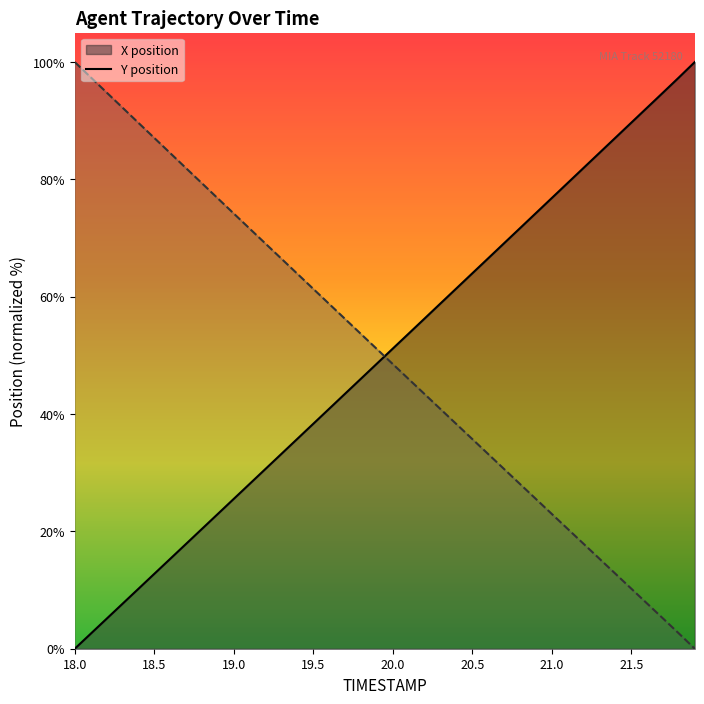

Reading right to left, extract all data points from this chart.

X: 100.0	97.4	94.8	92.2	89.7	87.1	84.5	81.9	79.4	76.8	74.2	71.7	69.1	66.5	64.0	61.4	58.8	56.3	53.7	51.2	48.6	46.0	43.5	40.9	38.3	35.8	33.2	30.7	28.1	25.5	23.0	20.4	17.9	15.3	12.8	10.2	7.7	5.1	2.6	0.0
Y: 0.0	2.6	5.2	7.7	10.3	12.8	15.3	17.9	20.4	23.0	25.5	28.1	30.6	33.2	35.7	38.3	40.9	43.4	46.0	48.5	51.1	53.7	56.2	58.8	61.3	63.9	66.5	69.0	71.6	74.2	76.8	79.3	81.9	84.5	87.1	89.6	92.2	94.8	97.4	100.0